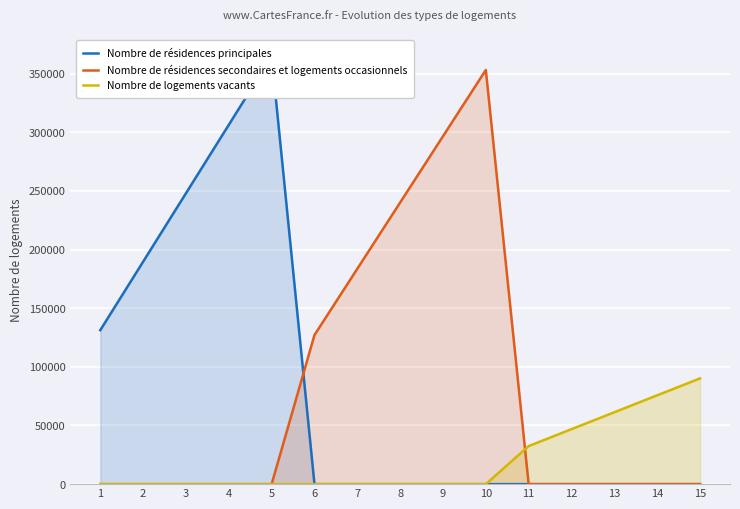

True or false: Nombre de logements vacants and Nombre de résidences secondaires et logements occasionnels cross at least once.

True